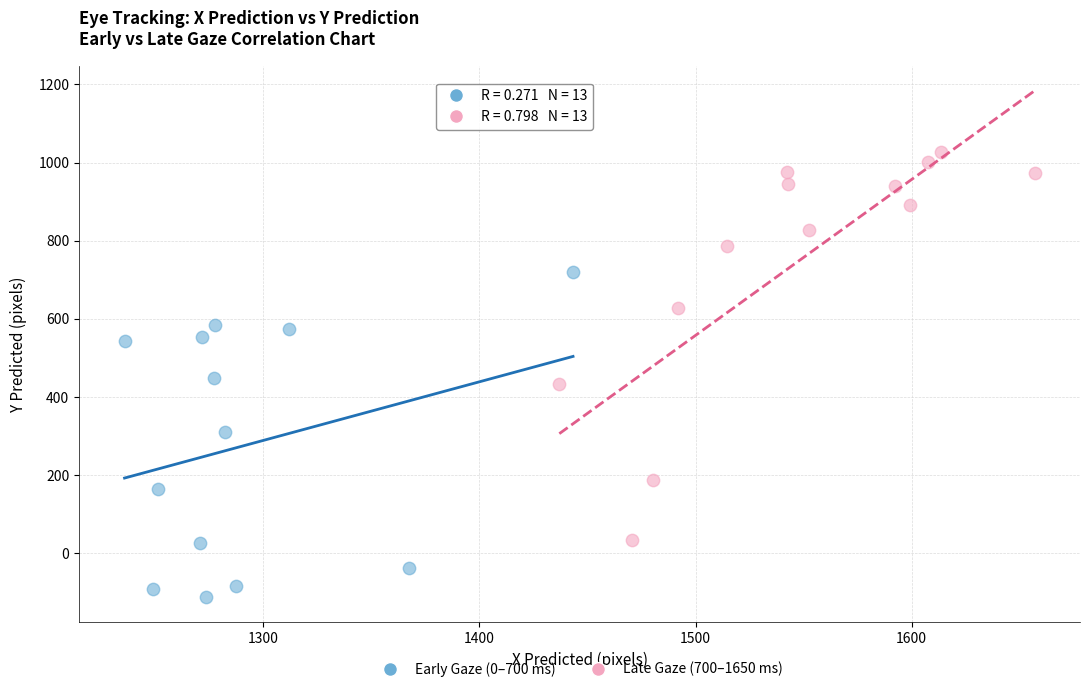

Which series reaches the maximum Y coordinate?

Late Gaze (700–1650 ms)